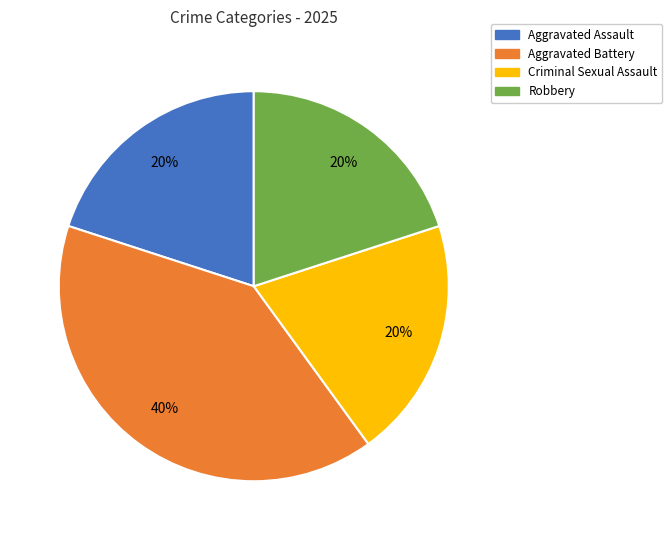

Which category has the biggest portion of the pie?

Aggravated Battery